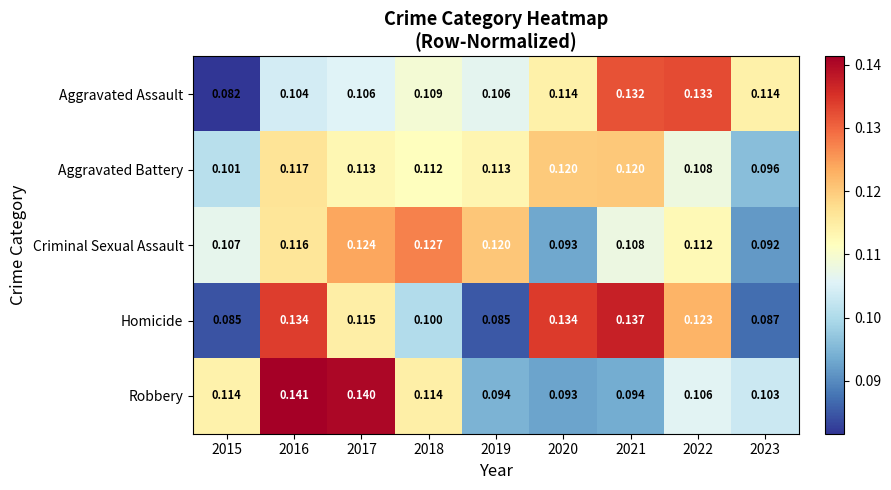

At 2018, list the series in order from largest to smallest.

Criminal Sexual Assault, Robbery, Aggravated Battery, Aggravated Assault, Homicide